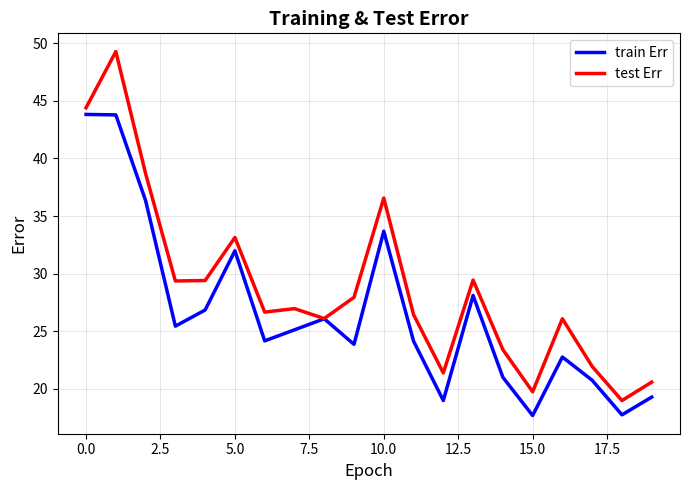

Which series has the largest total across all categories?

test Err